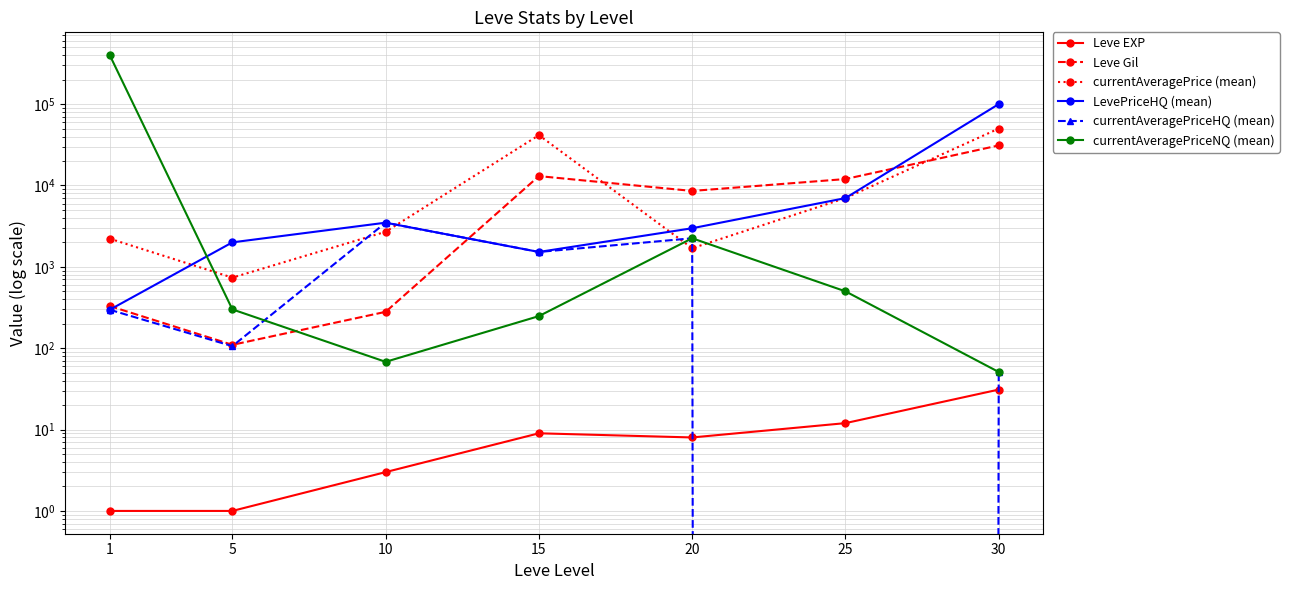

Reading left to right, what are all the values shown in this chart?

Leve EXP: 1=1	5=1	10=3	15=9	20=8	25=12	30=31
Leve Gil: 1=330	5=110	10=280	15=13040	20=8570	25=12000	30=31070
currentAveragePrice (mean): 1=2219	5=737	10=2699	15=41552	20=1694	25=7000	30=50054
LevePriceHQ (mean): 1=297	5=2000	10=3490	15=1524	20=2982	25=7000	30=100057
currentAveragePriceHQ (mean): 1=297	5=106	10=3490	15=1524	20=2245	25=0	30=51
currentAveragePriceNQ (mean): 1=400198	5=300	10=68	15=248	20=2245	25=500	30=51